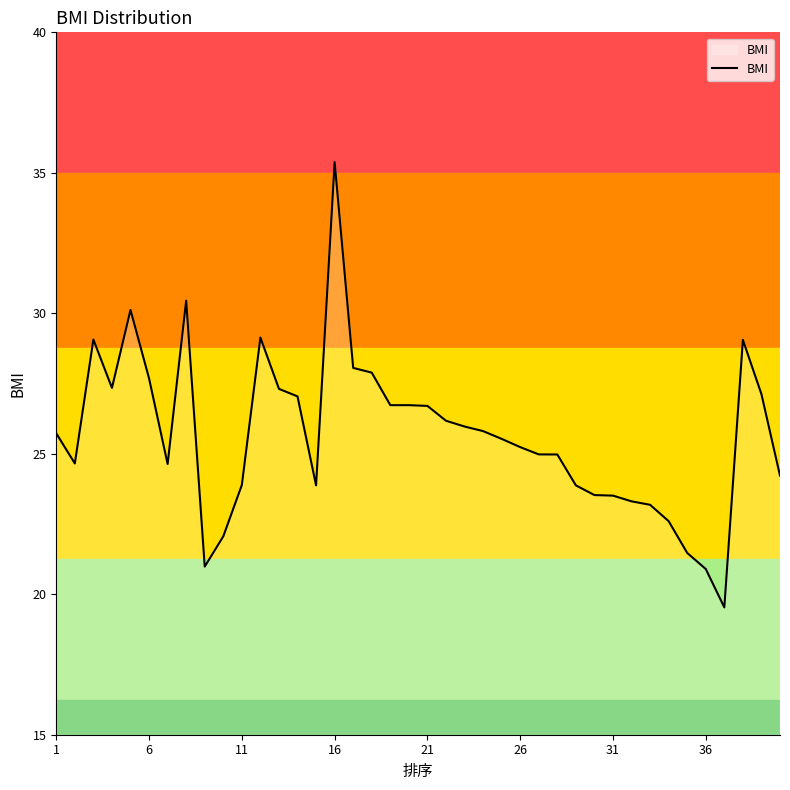

What is the maximum value shown in the chart?

35.4